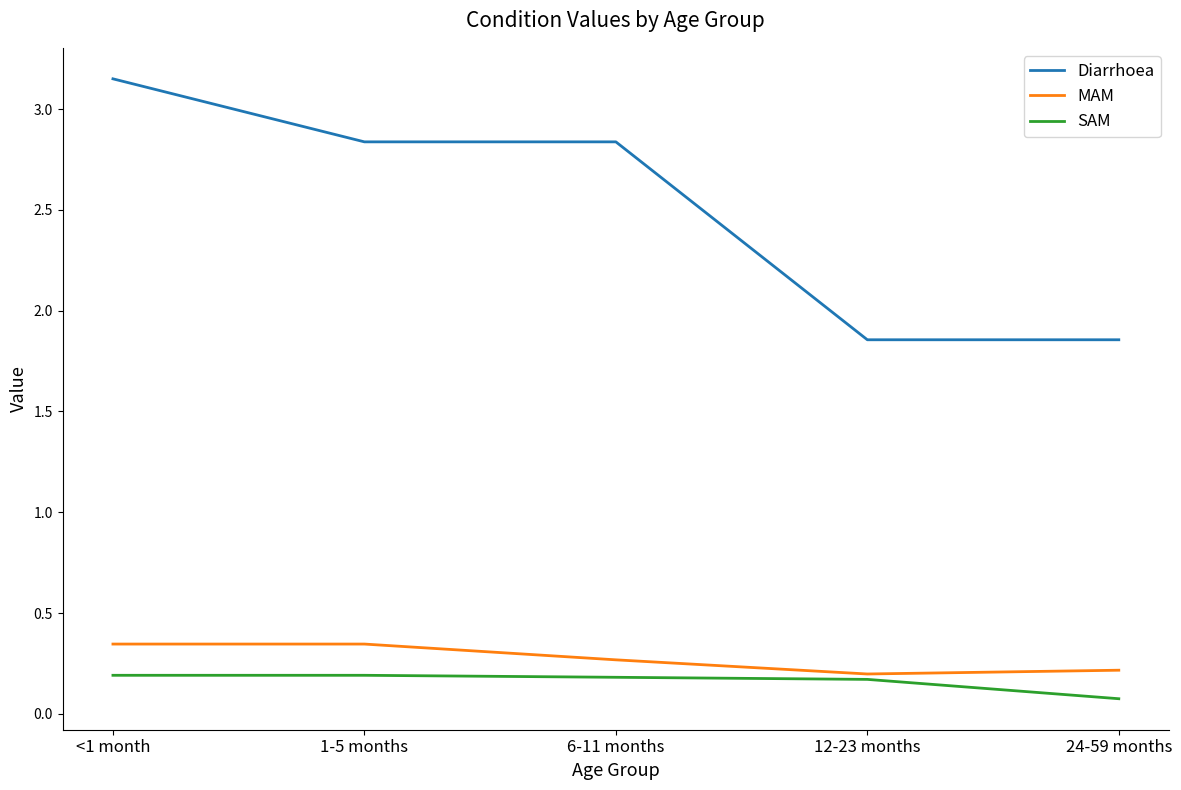

How many series are shown in this chart?

3